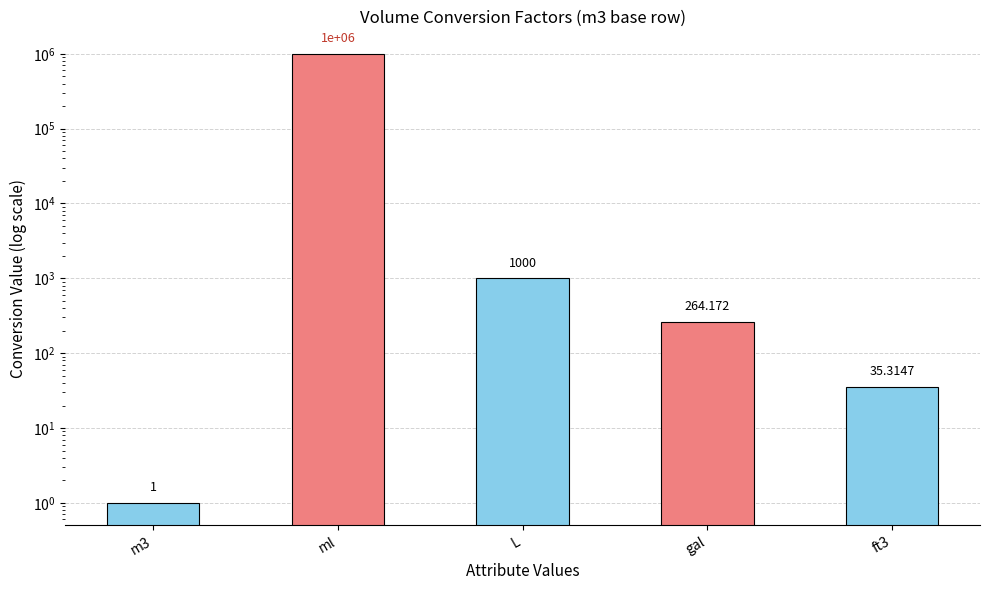

What value does the data have at ml?

1000000.0